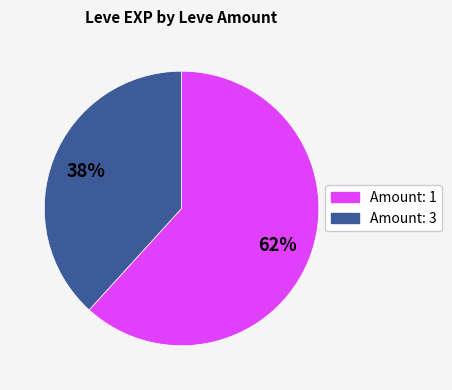

Is there a majority slice in this chart?

Yes